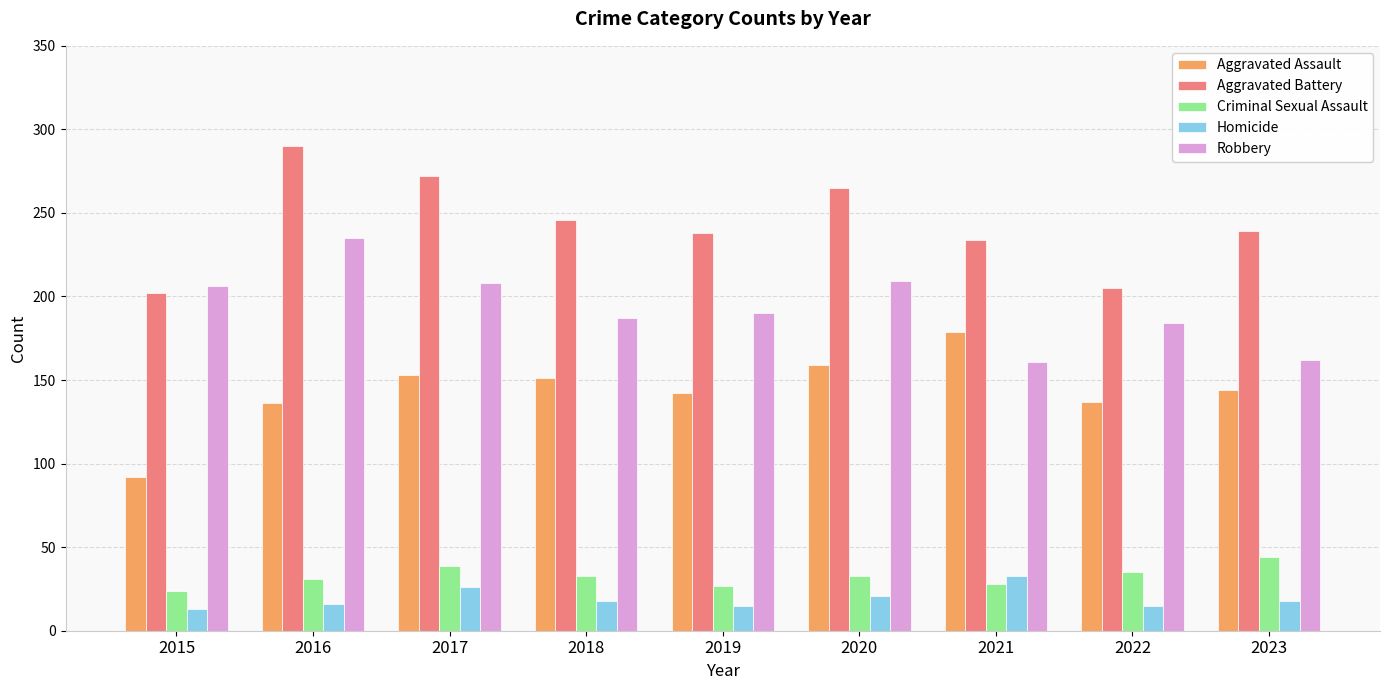

What is the difference between the second highest and second lowest values in the Homicide series?

11